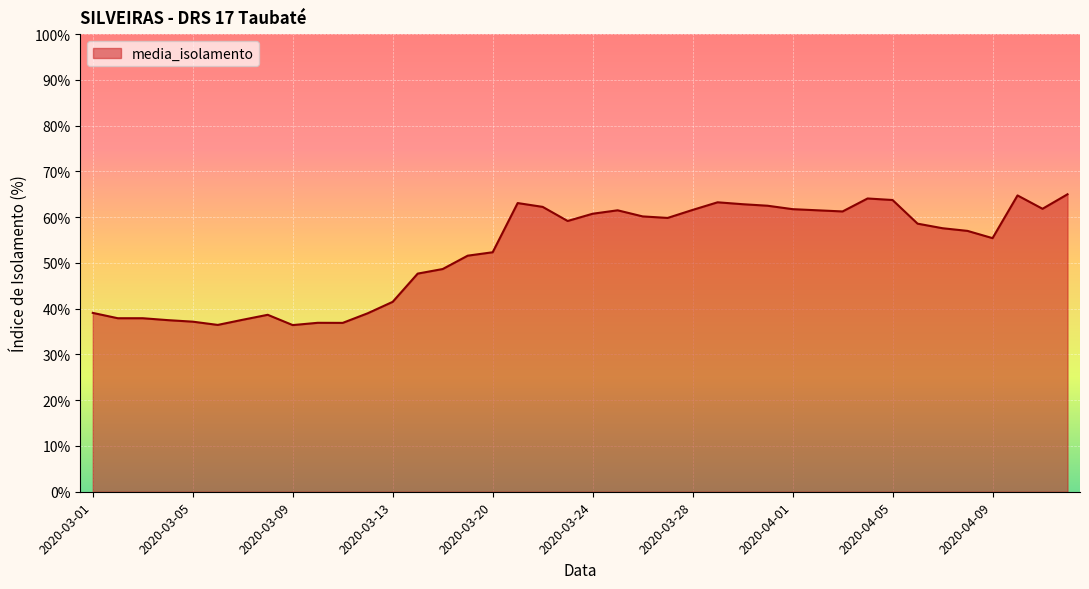

What is the minimum value shown in the chart?

36.4